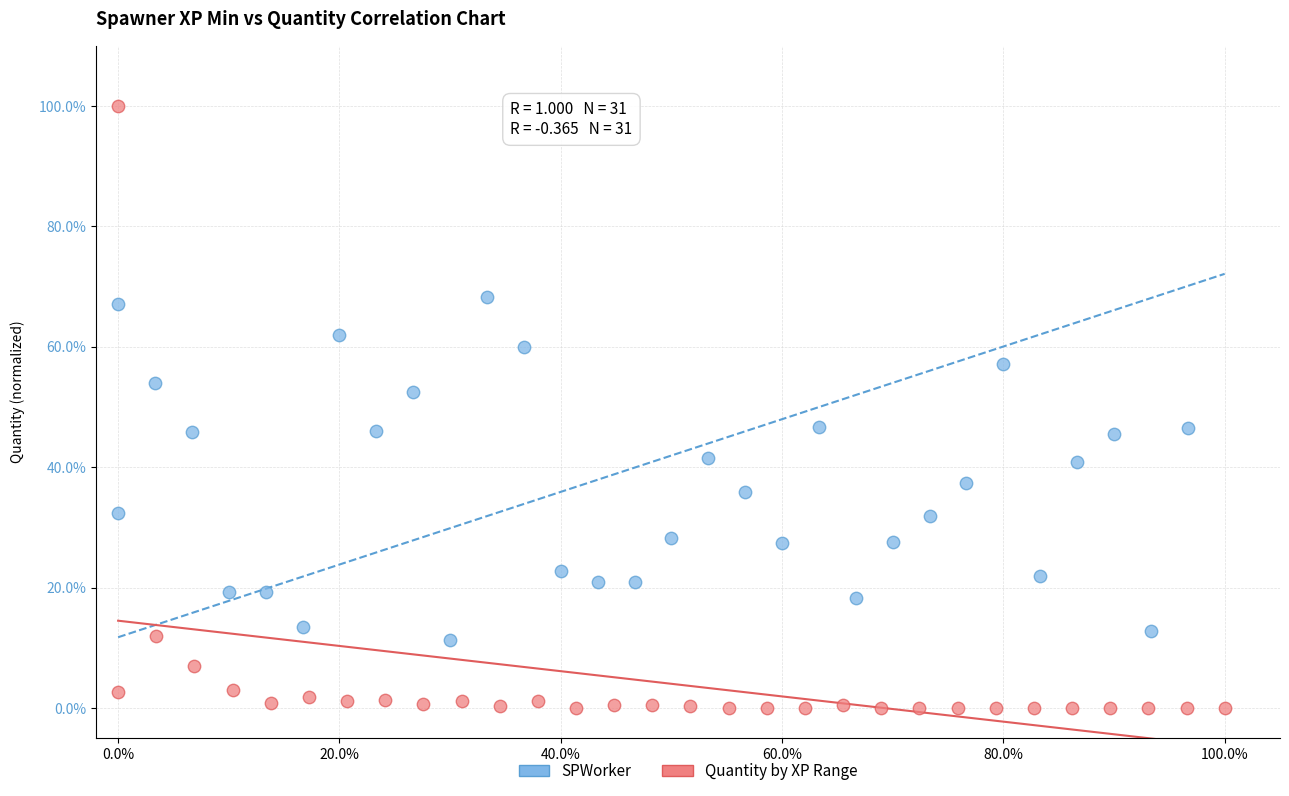

Which series has the largest Y range (max minus min)?

Quantity by XP Range